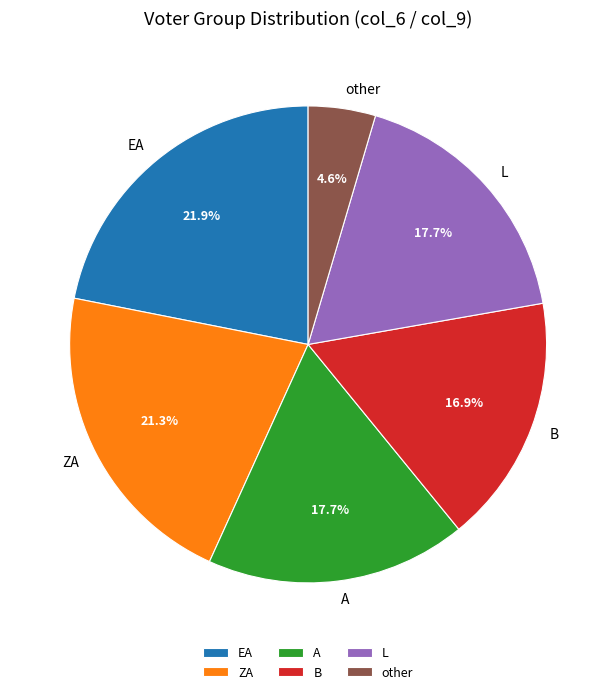

True or false: EA accounts for 22% of the total.

True